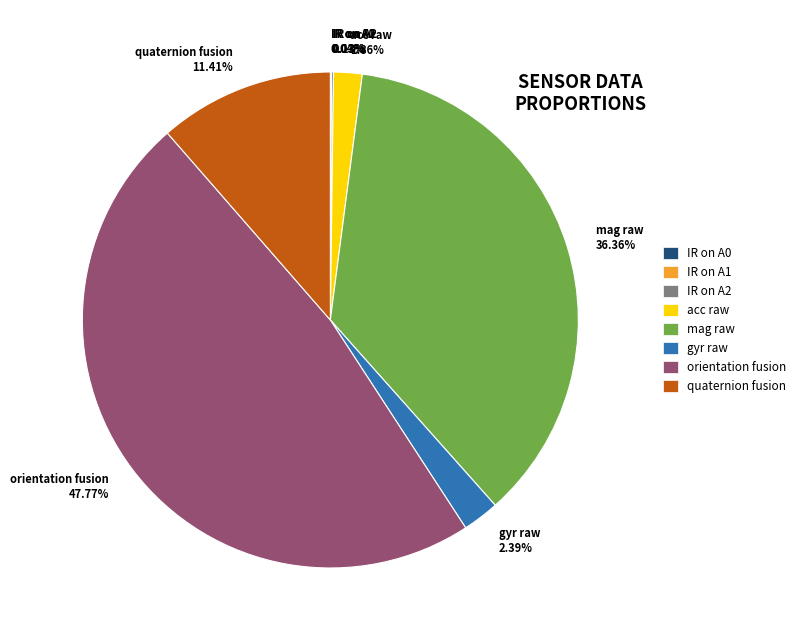

Do mag raw 36.36% and quaternion fusion 11.41% together represent more than half of the pie?

No